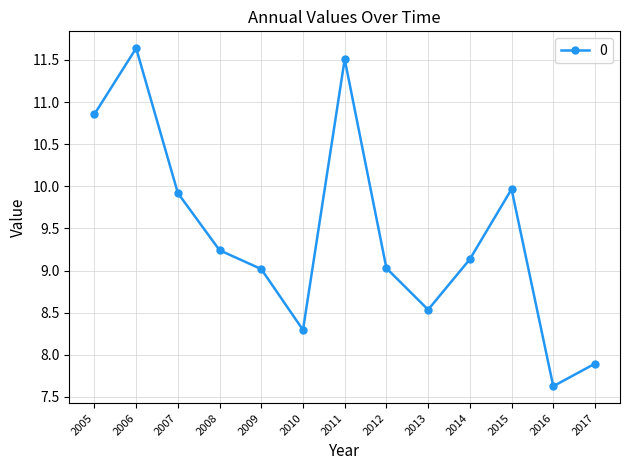

Count the number of categories in the chart.

13